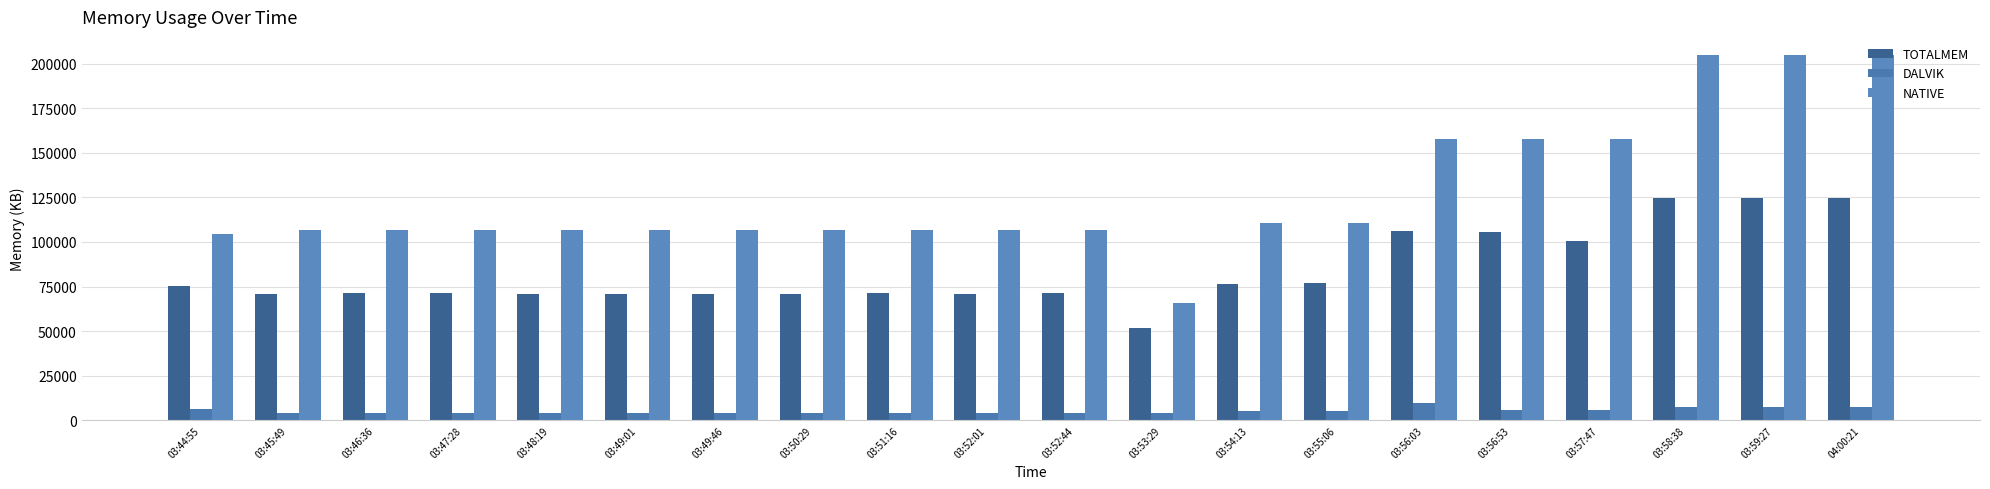

Count the number of categories in the chart.

20